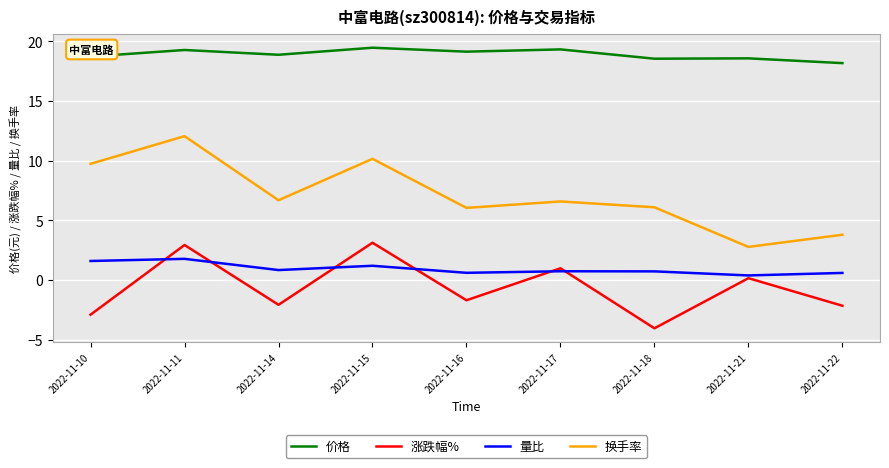

What is the greatest value displayed?

19.5